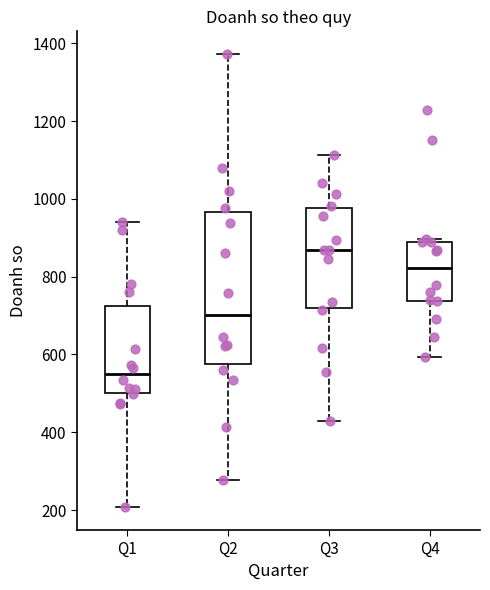

Which box has the lowest median line?

Q1